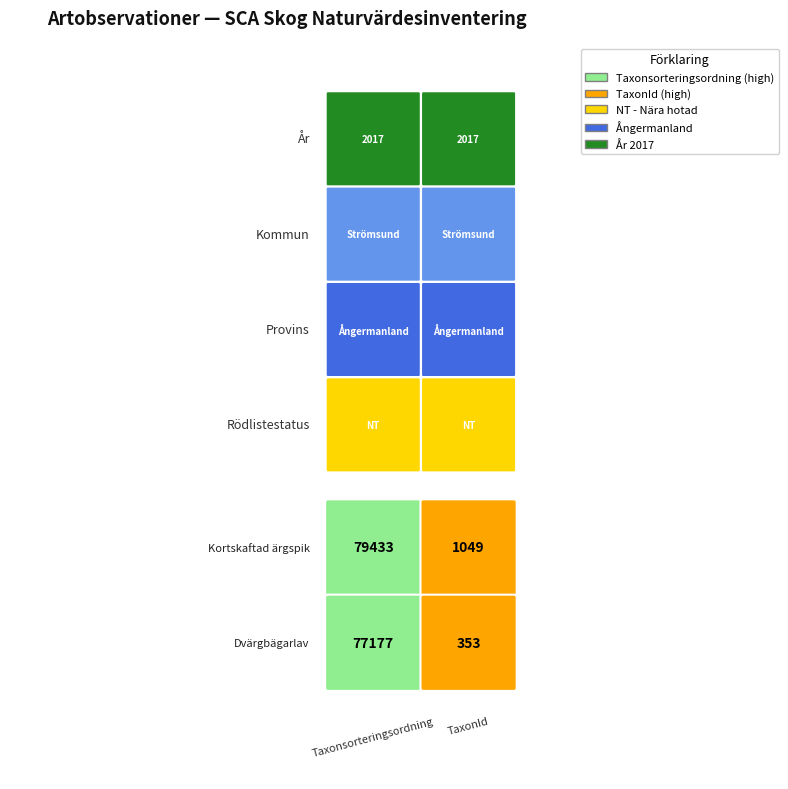

Reading left to right, transcribe all the data shown in this chart.

75330865: 79433	1049
75330866: 77177	353